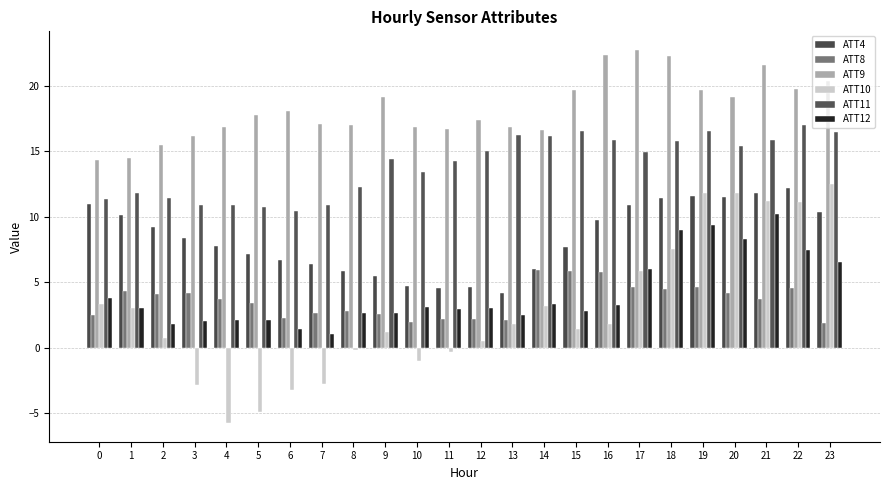

Rank the categories by ATT10 value from highest to lowest.

23, 20, 19, 21, 22, 18, 17, 0, 14, 1, 16, 13, 15, 9, 2, 12, 8, 11, 10, 7, 3, 6, 5, 4